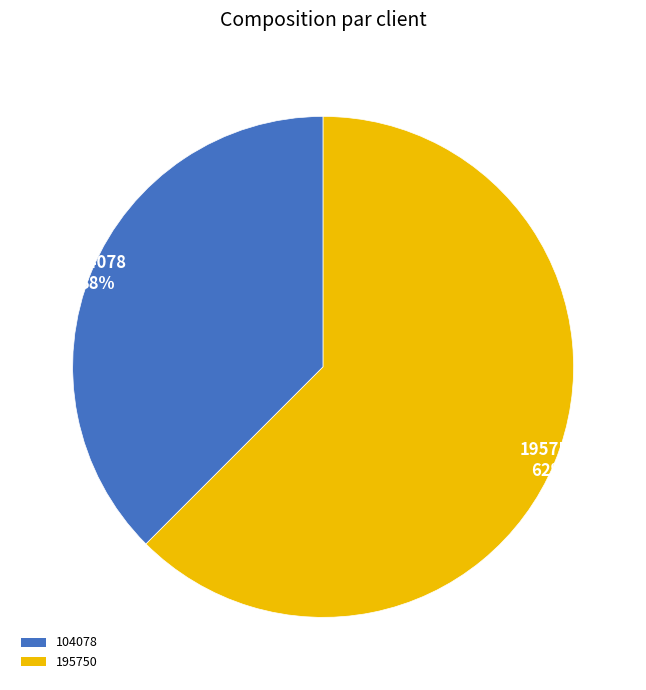

Which category has the biggest portion of the pie?

195750